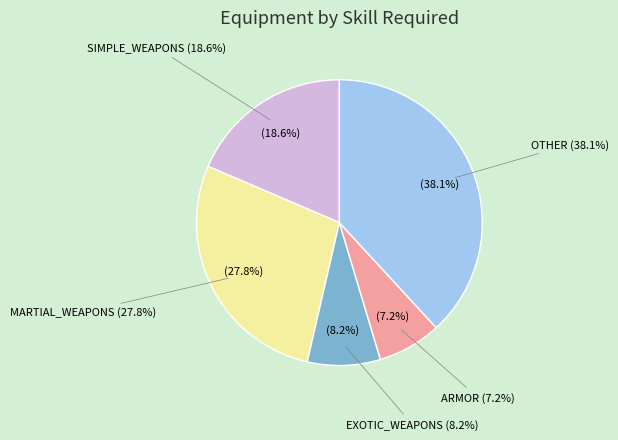

Combined, what portion of the pie is SIMPLE_WEAPONS and ARMOR?

25.8%